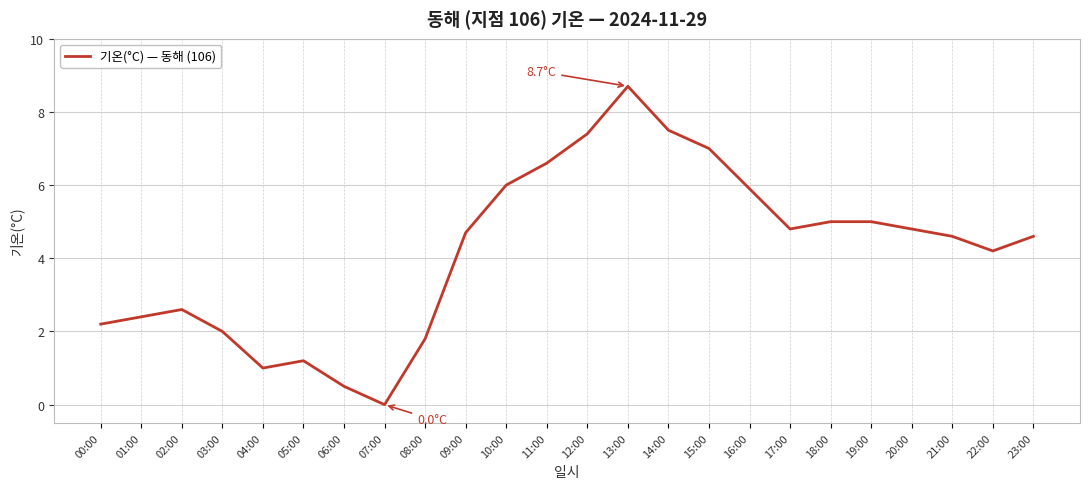

Does the chart display data point markers on the line(s)?

No